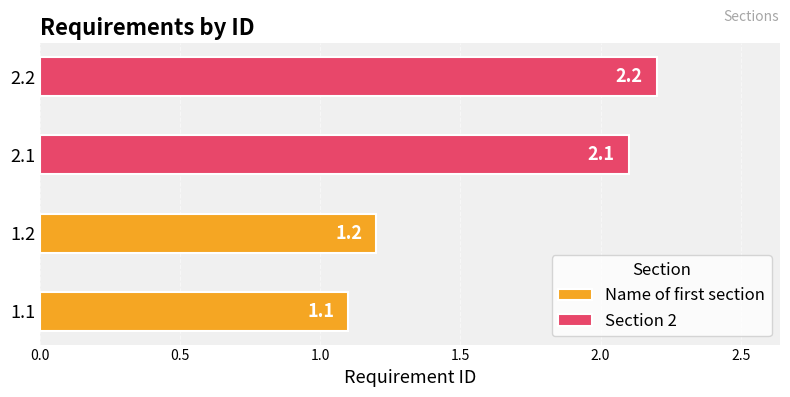

What is the label of the 3rd bar from the right?

1.2